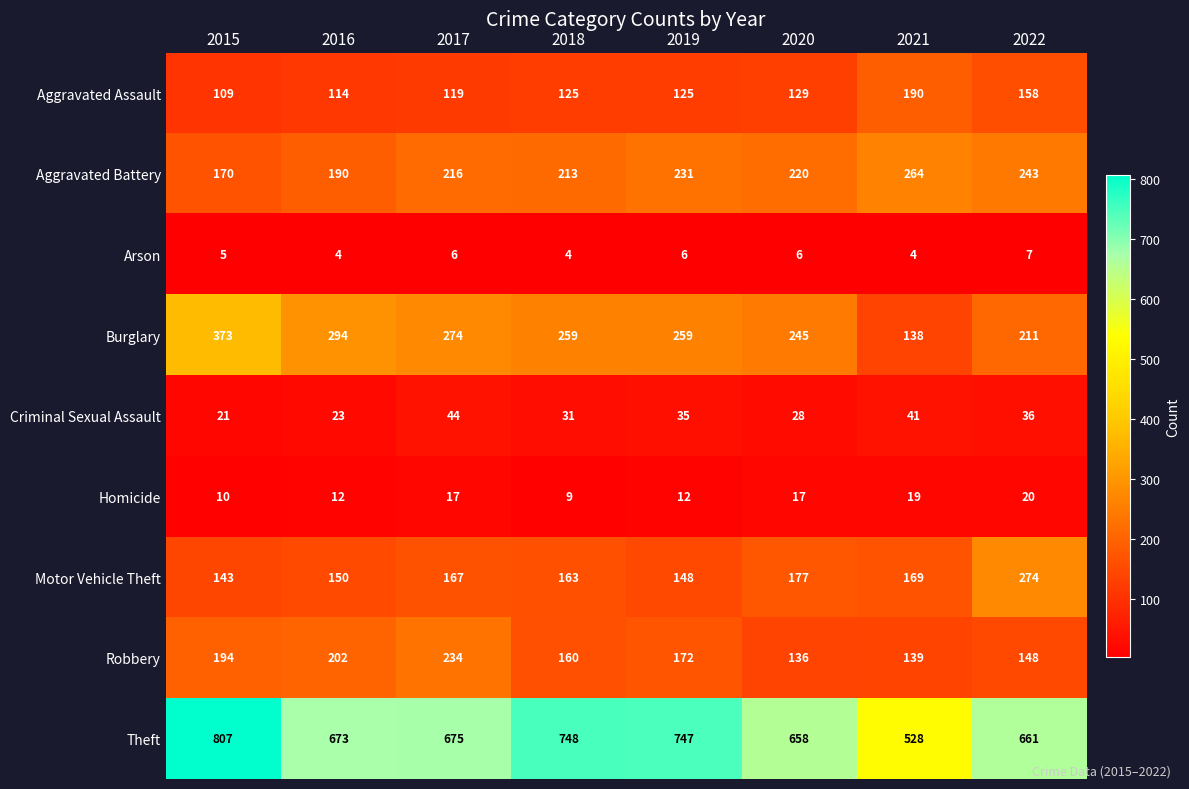

What is the maximum value shown in the chart?

807